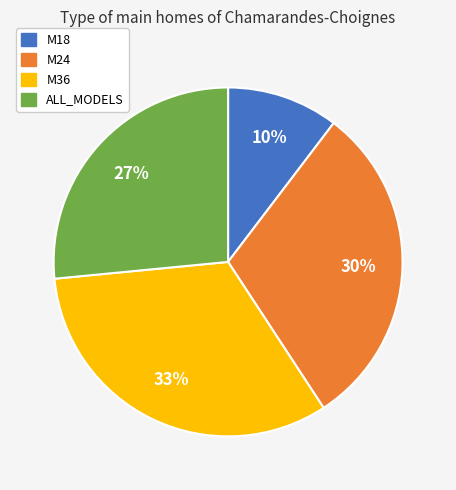

To the nearest percent, what portion does ALL_MODELS represent?

27%